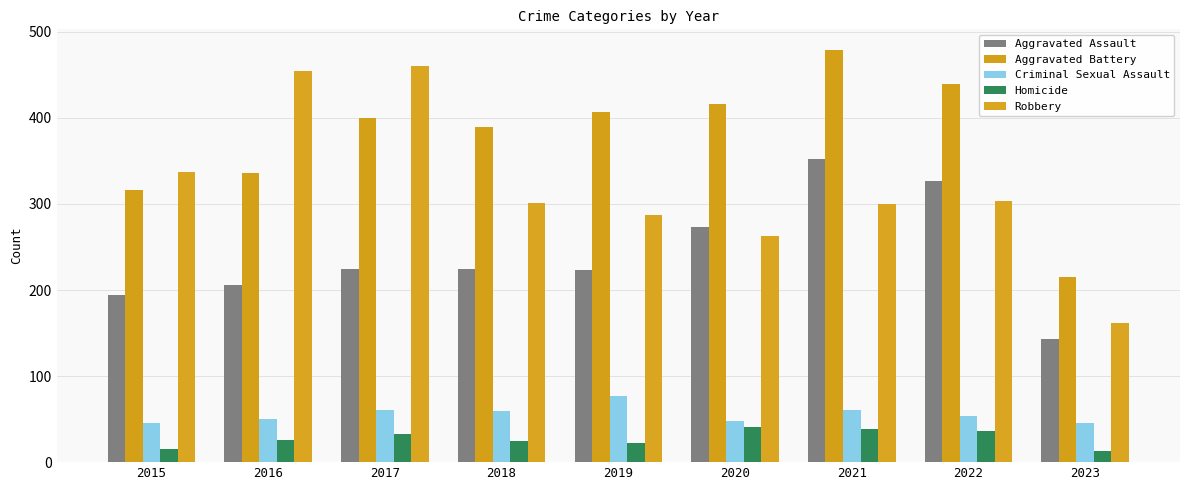

Which category has the highest value in the Robbery series?

2017